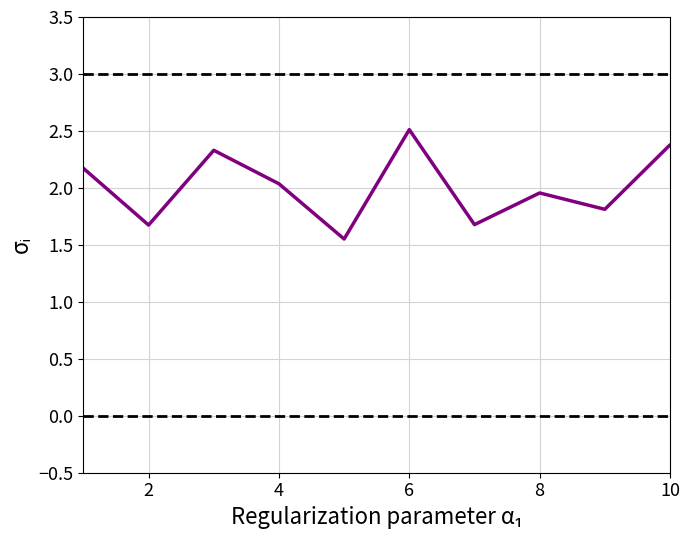

What is the difference between the maximum and minimum values?

1.0